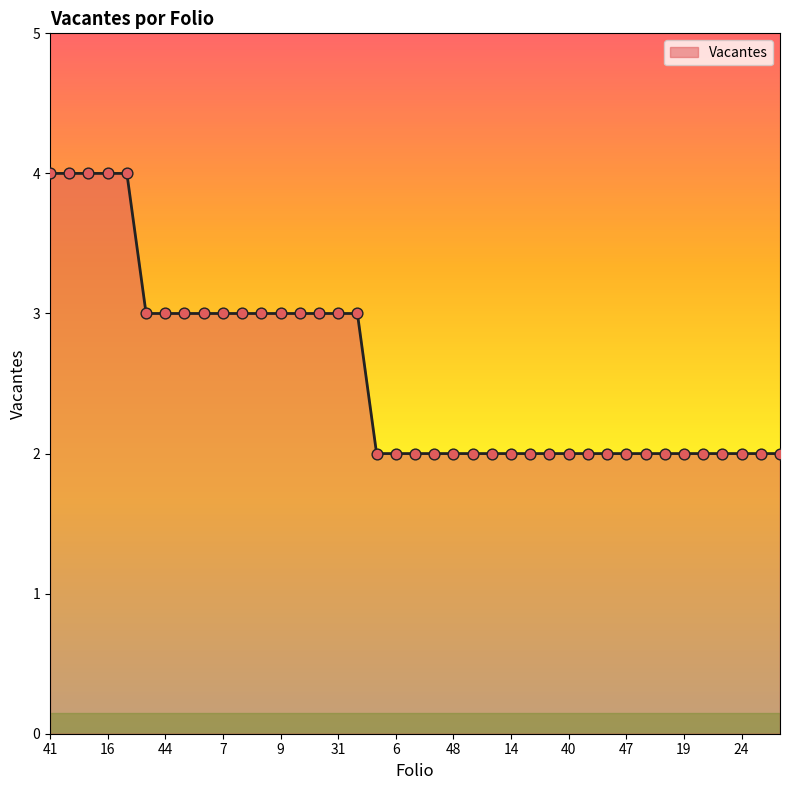

What is the greatest value displayed?

4